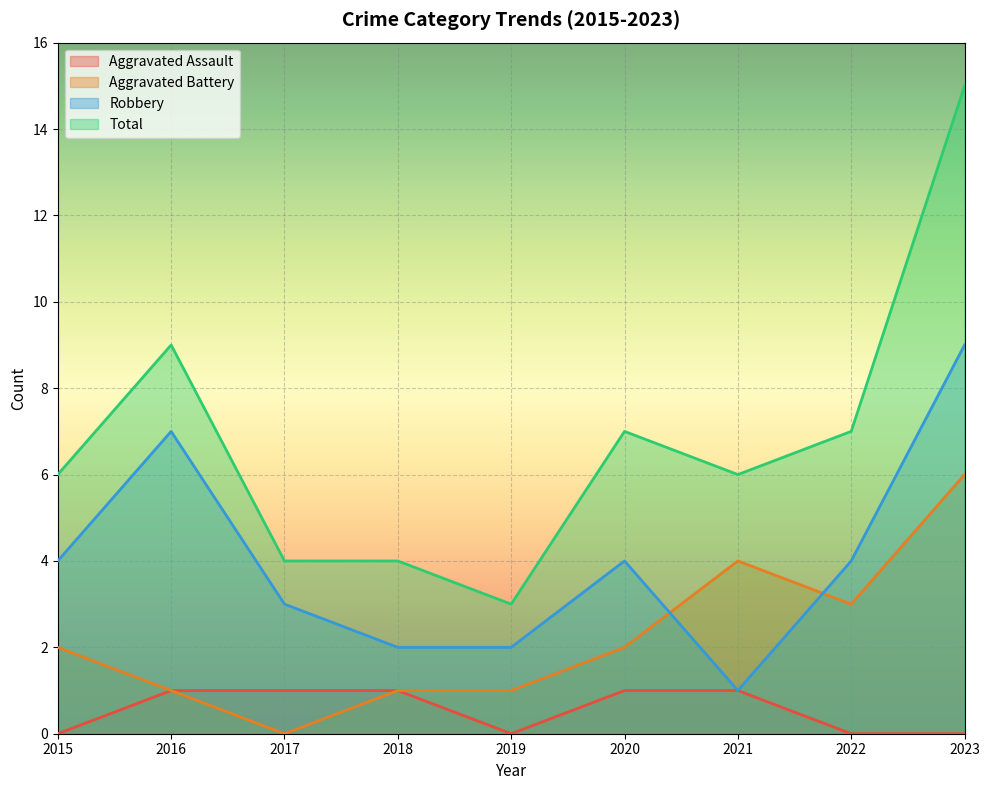

The value of Aggravated Battery at 2017 is 0. True or false?

True